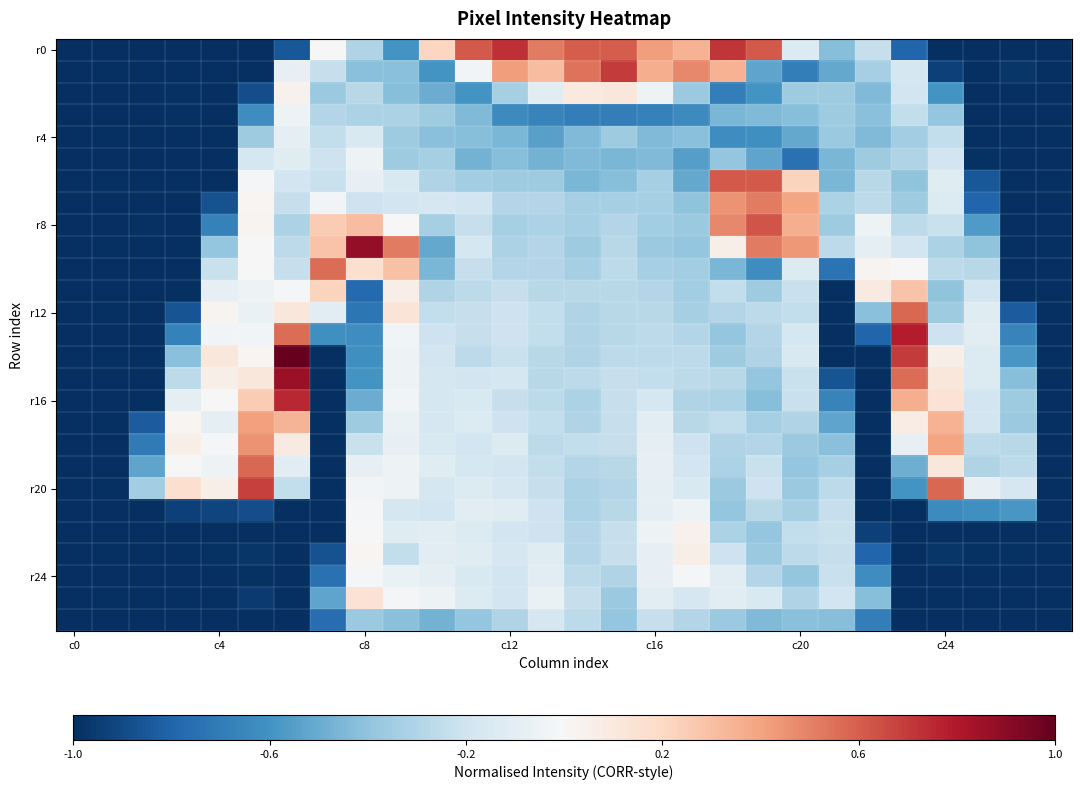

At how many categories does at least one series exceed 0?

21